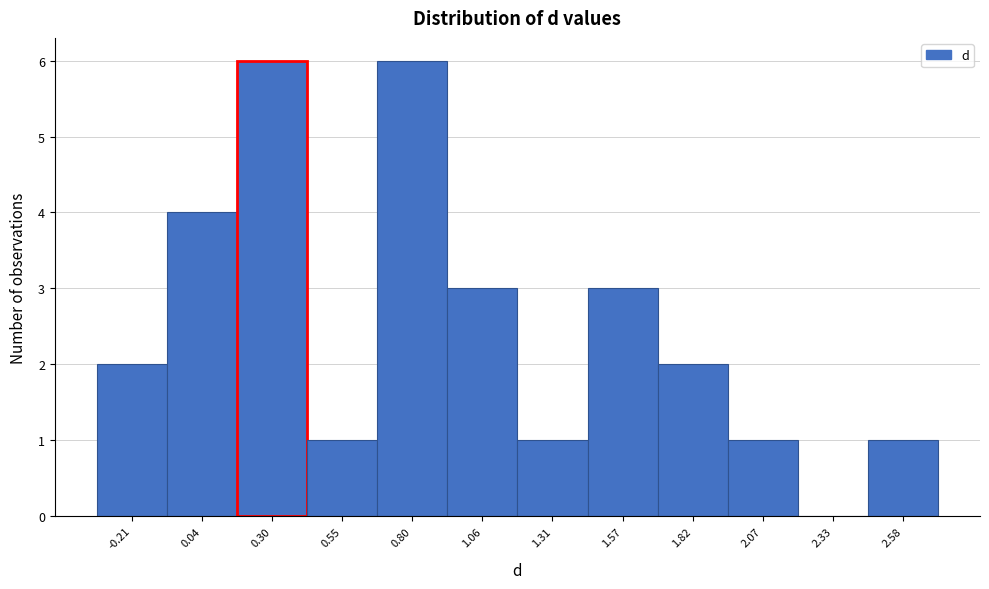

Reading left to right, what are all the values shown in this chart?

-0.21=2	0.04=4	0.30=6	0.55=1	0.80=6	1.06=3	1.31=1	1.57=3	1.82=2	2.07=1	2.33=0	2.58=1